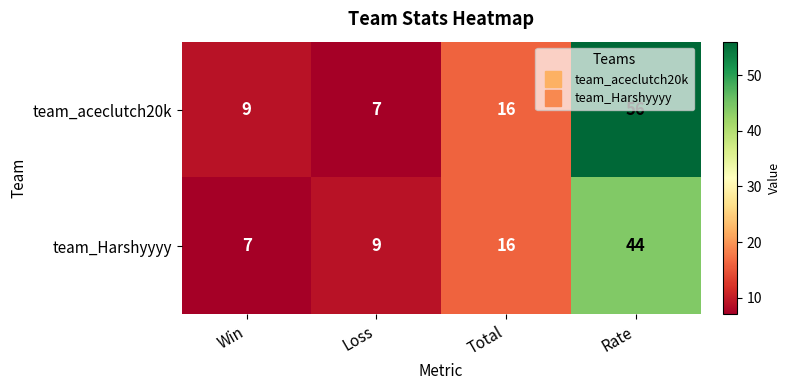

What is the spread (max minus min) of values at Rate?

12